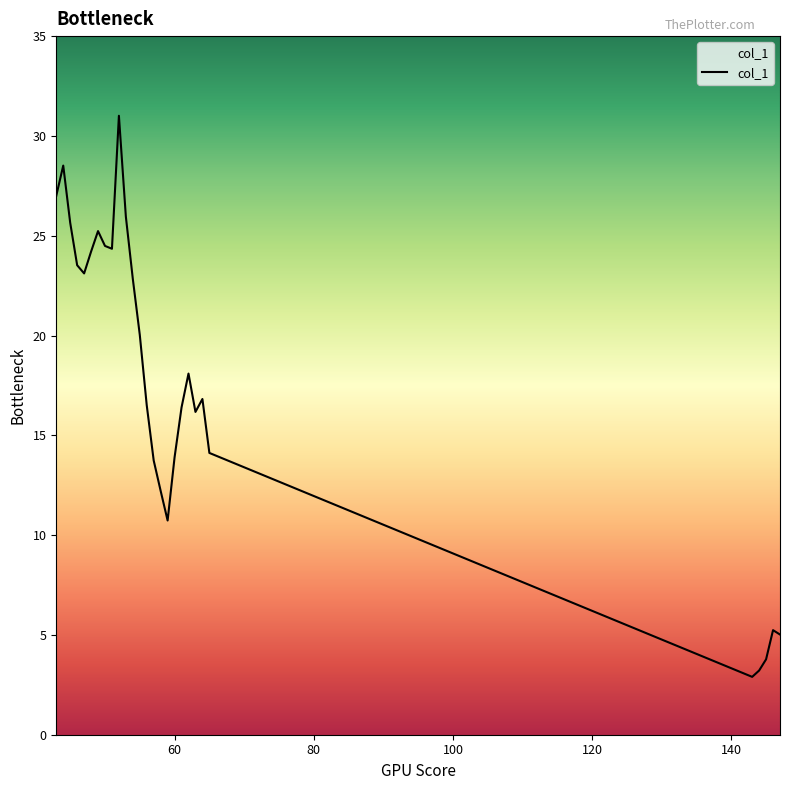

What is the difference between the maximum and minimum values?

28.1